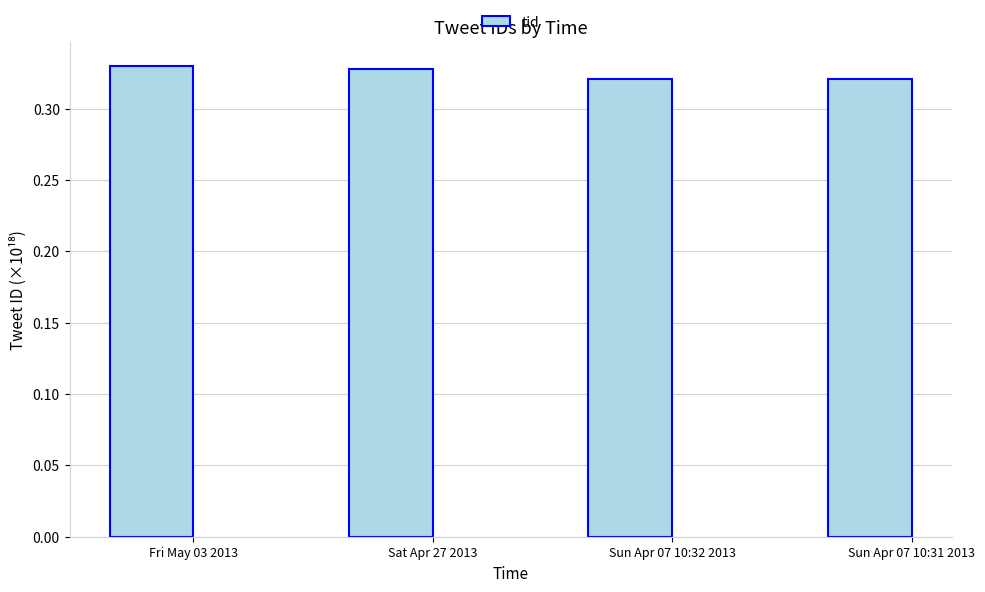

What is the sum of the values at Sat Apr 27 2013 and Sun Apr 07 10:32 2013?

0.6